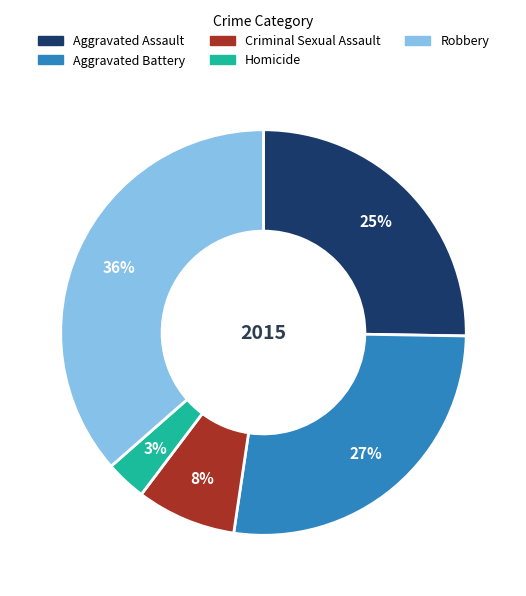

Which slice is the smallest?

Homicide